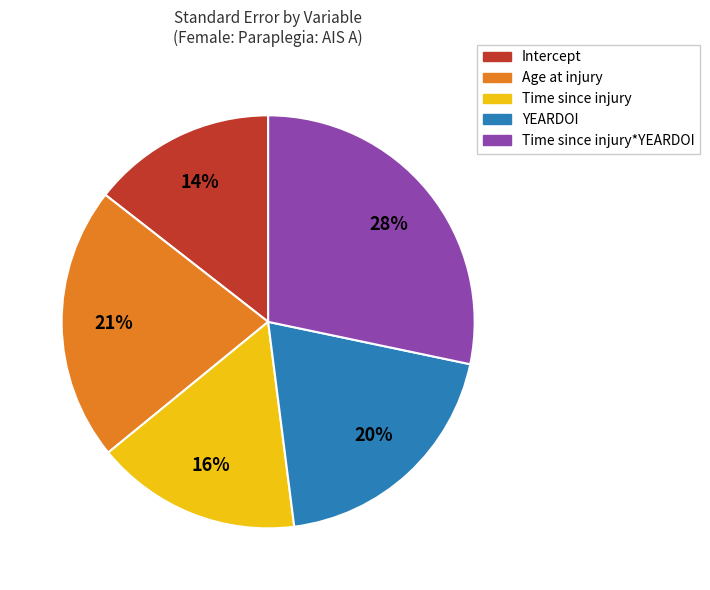

Is there any slice that represents more than half of the pie?

No